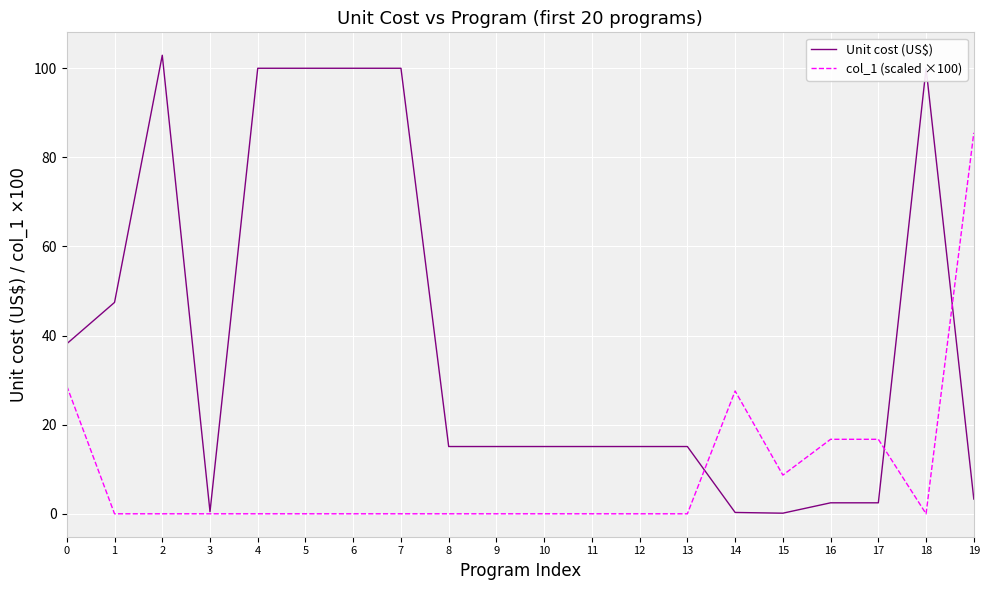

True or false: Unit cost (US$) has more than 1 points higher than both neighbors.

True